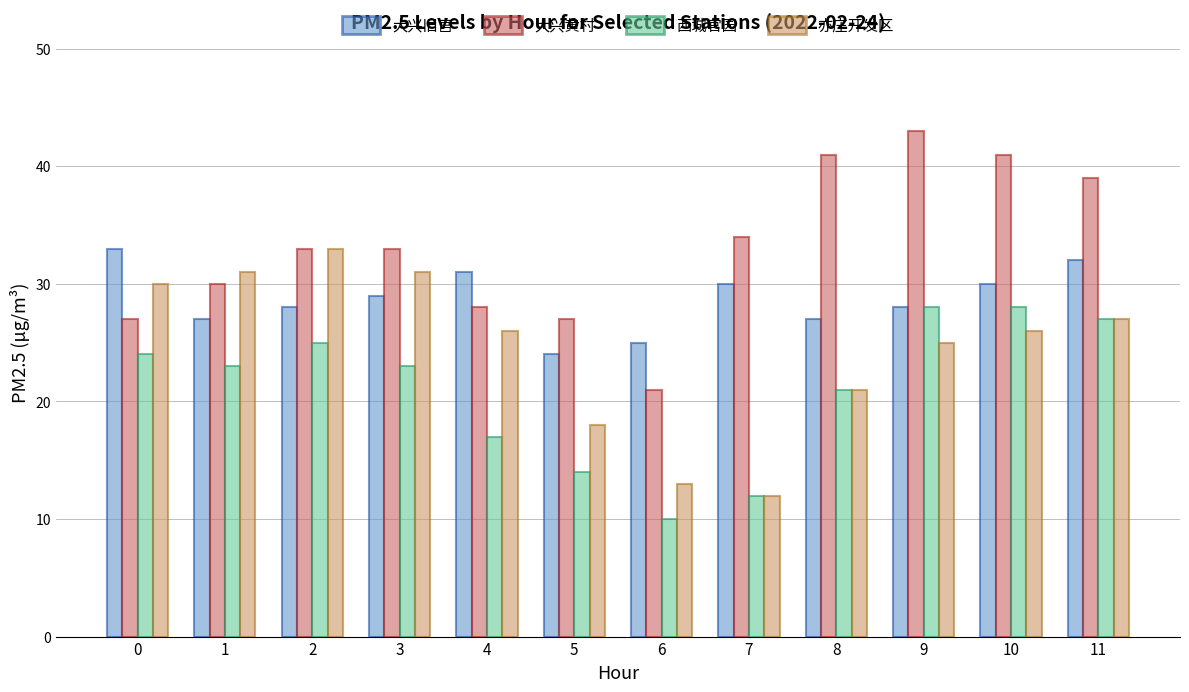

The value of 西城官园 at 1 is 15. True or false?

False